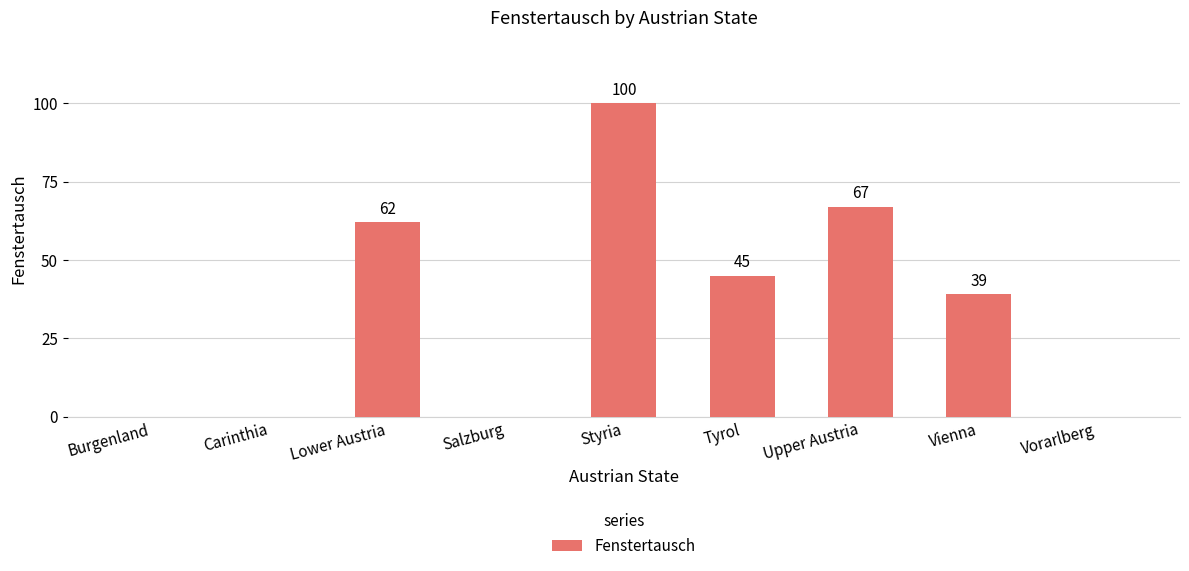

Reading right to left, list all the values displayed in this chart.

0	39	67	45	100	0	62	0	0